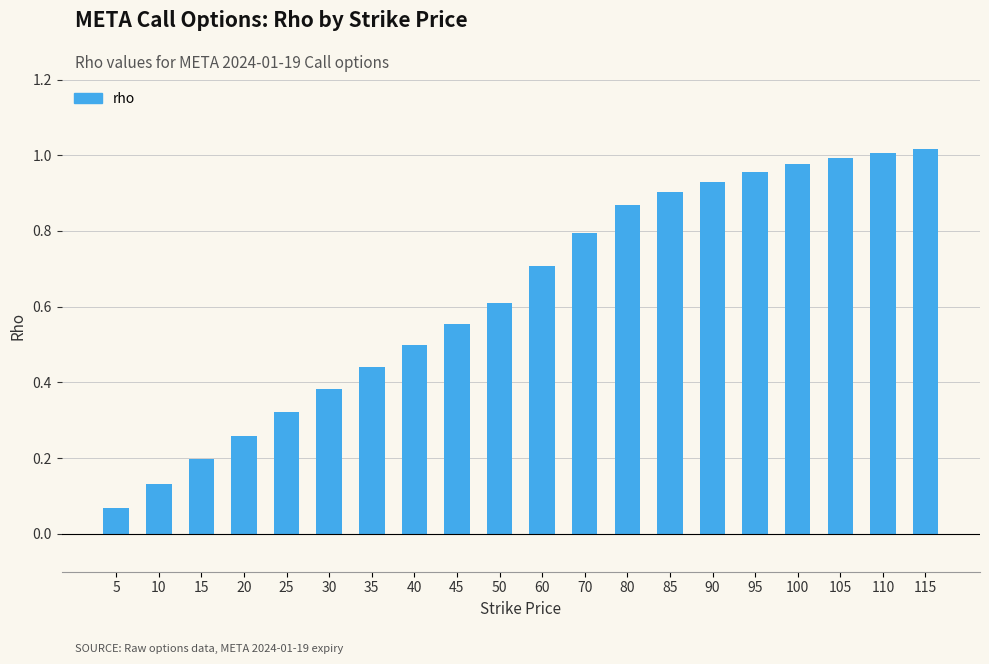

Are the bars horizontal?

No